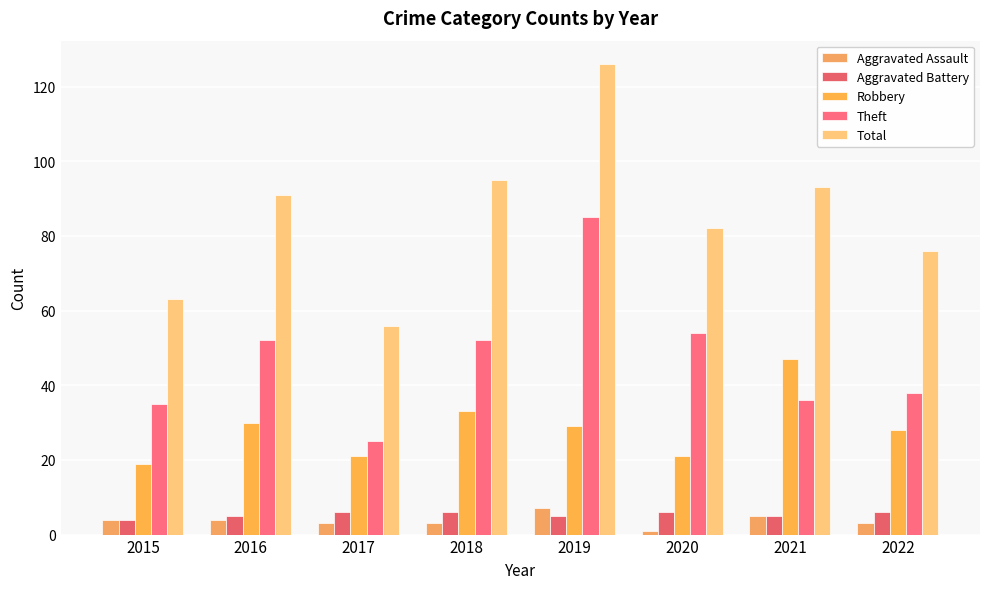

What are all the series names shown in the legend?

Aggravated Assault, Aggravated Battery, Robbery, Theft, Total